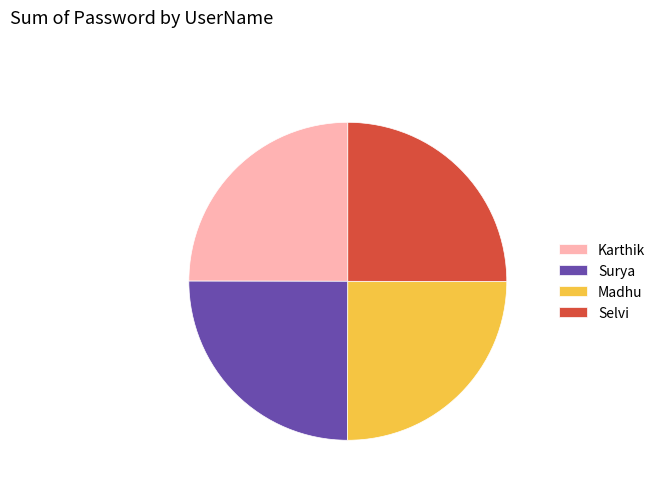

Is there any slice that represents more than half of the pie?

No